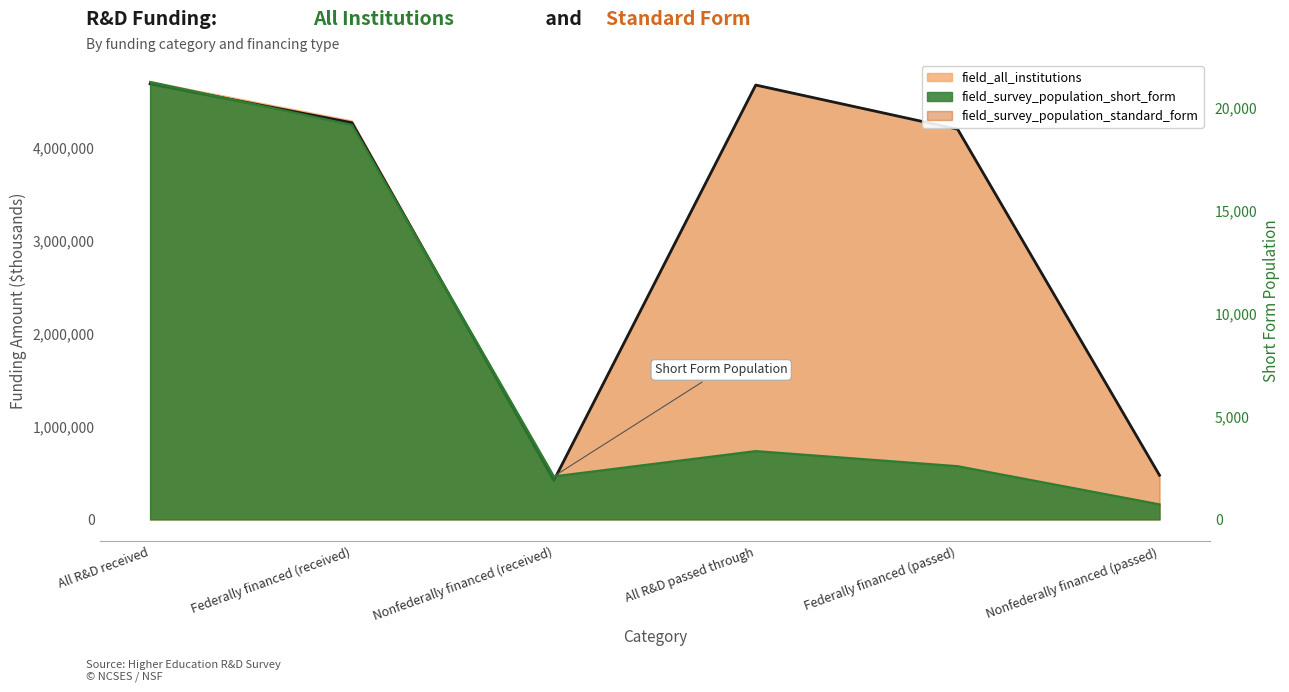

At which category does the data reach its first local valley?

Nonfederally financed (received)